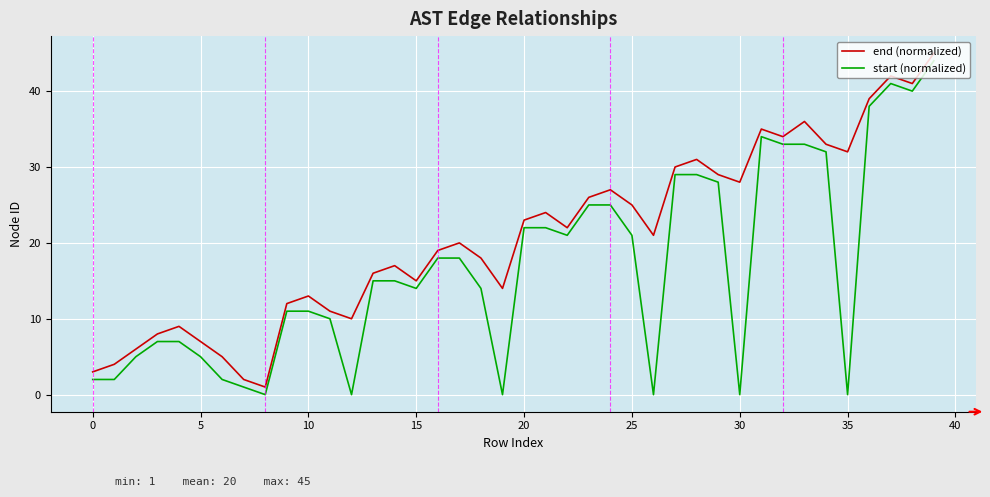

Rank the series by their average value, from highest to lowest.

end (normalized), start (normalized)